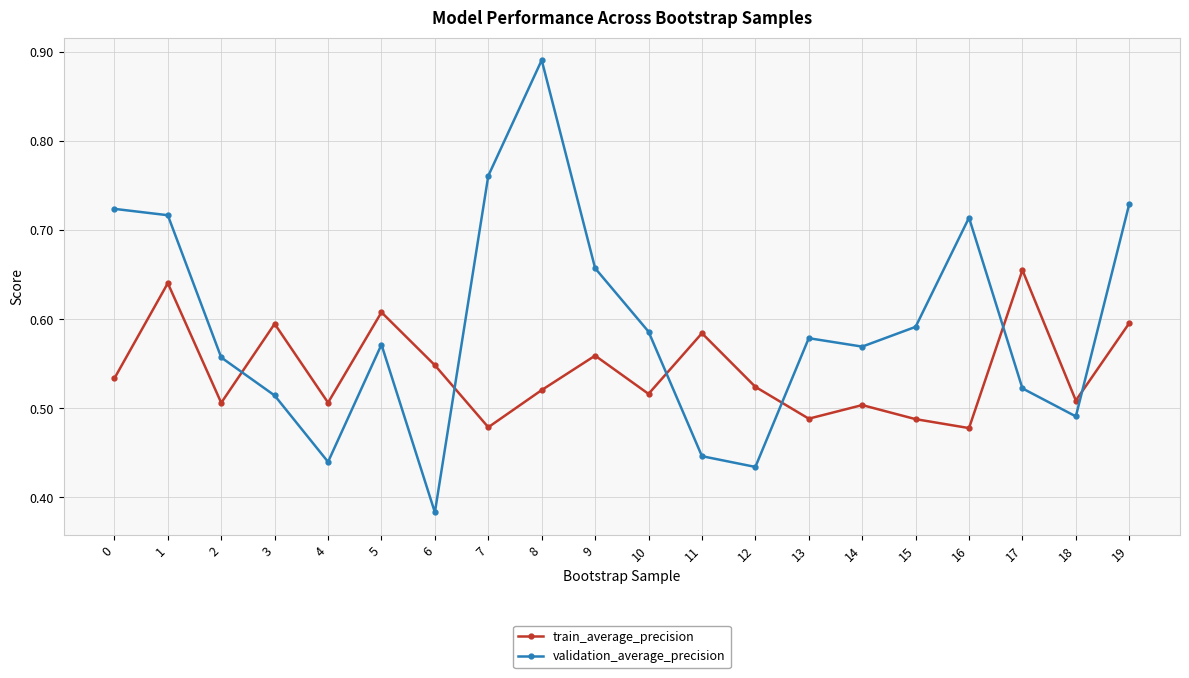

At how many categories does at least one series exceed 0?

20